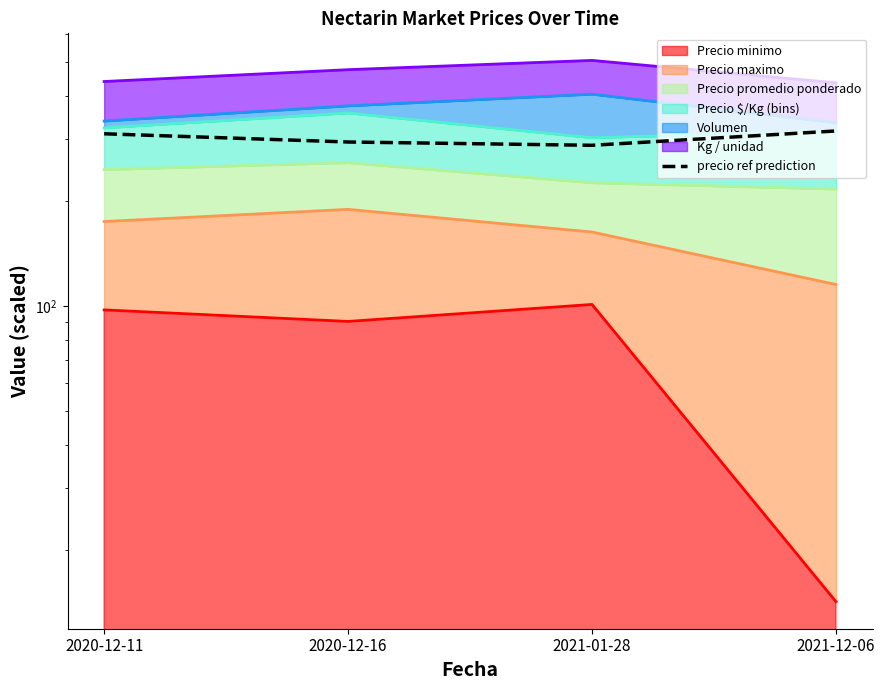

True or false: the data has more than 0 interior local peaks.

False